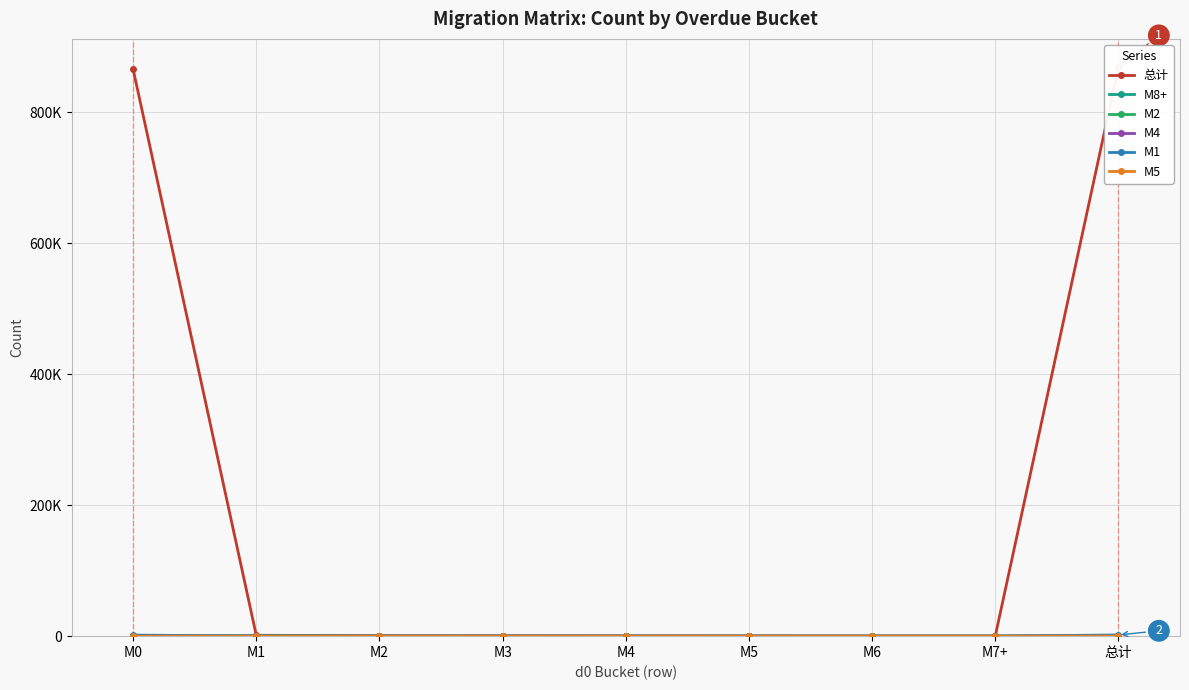

True or false: 总计 and M5 cross at least once.

False